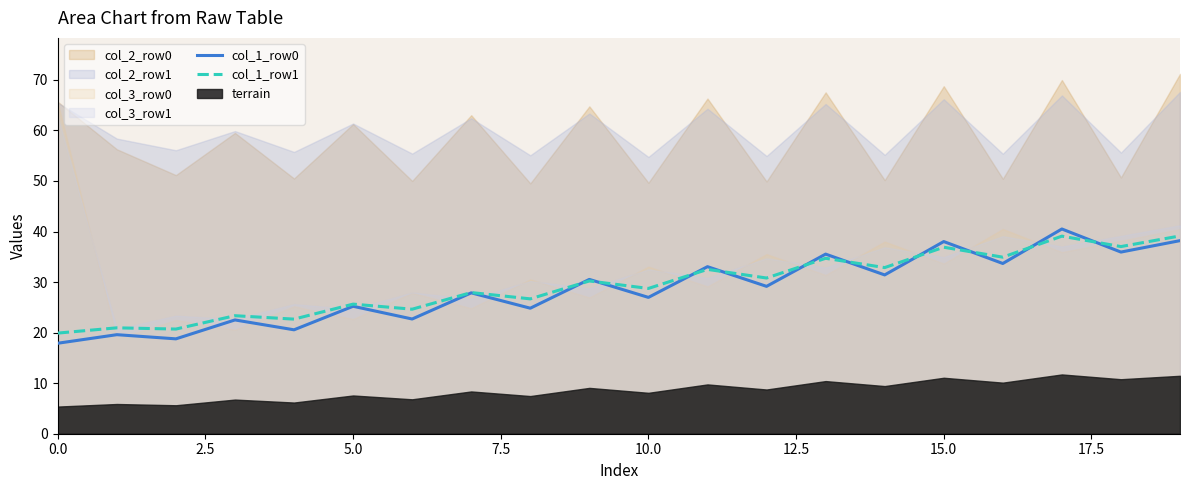

The col_1_row1 series shows 39.8 at 5.0. True or false?

False